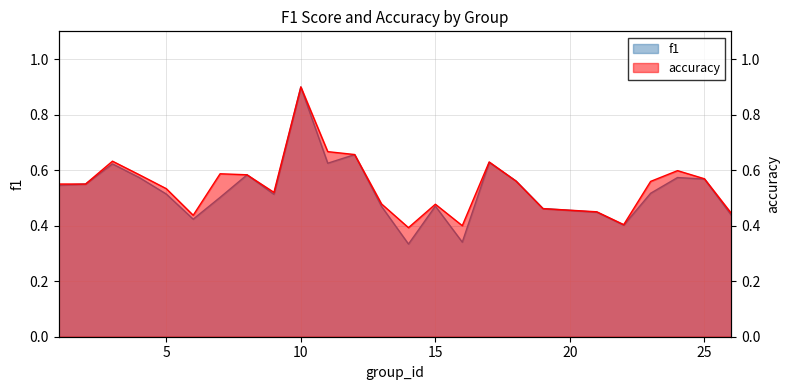

List the series in order of their peak value, lowest first.

f1, accuracy